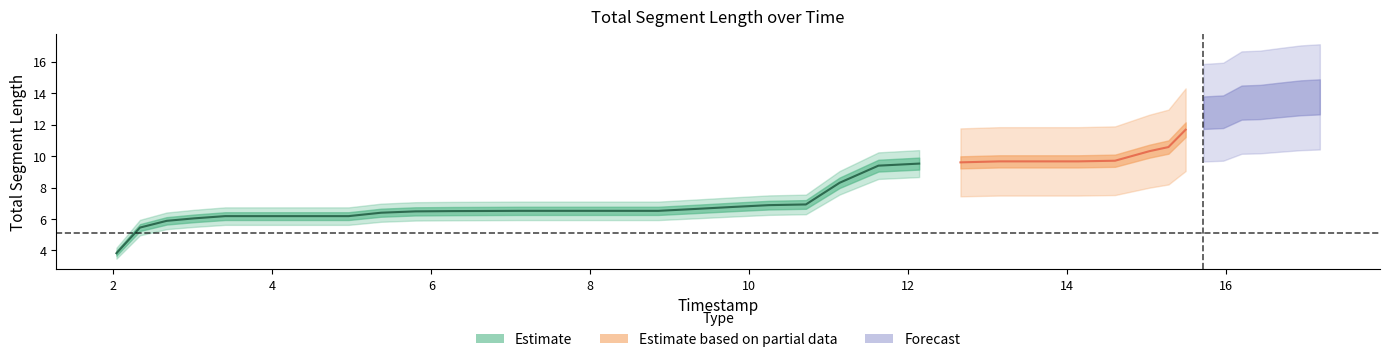

The chart shows a value of 2.2 at 17. True or false?

False